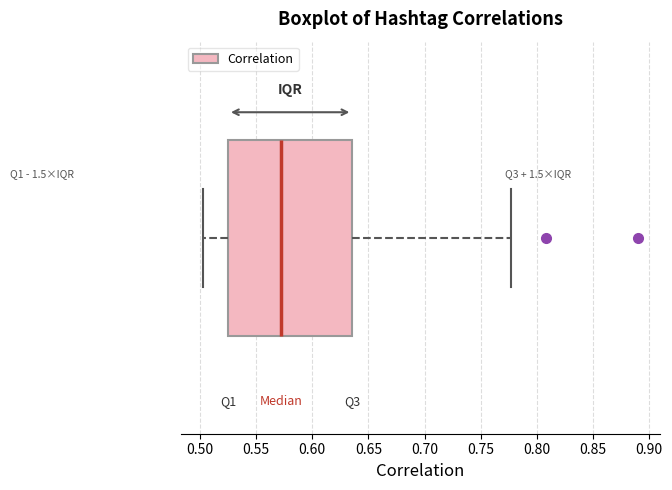

Transcribe this box plot: give where the median line is, the range the box spans, and where the two whiskers end, as read against the x-axis. The values are not printed on the chart, so give them approximately, as read against the axis.

median 0.570, box 0.525 to 0.635, whiskers 0.505 to 0.775